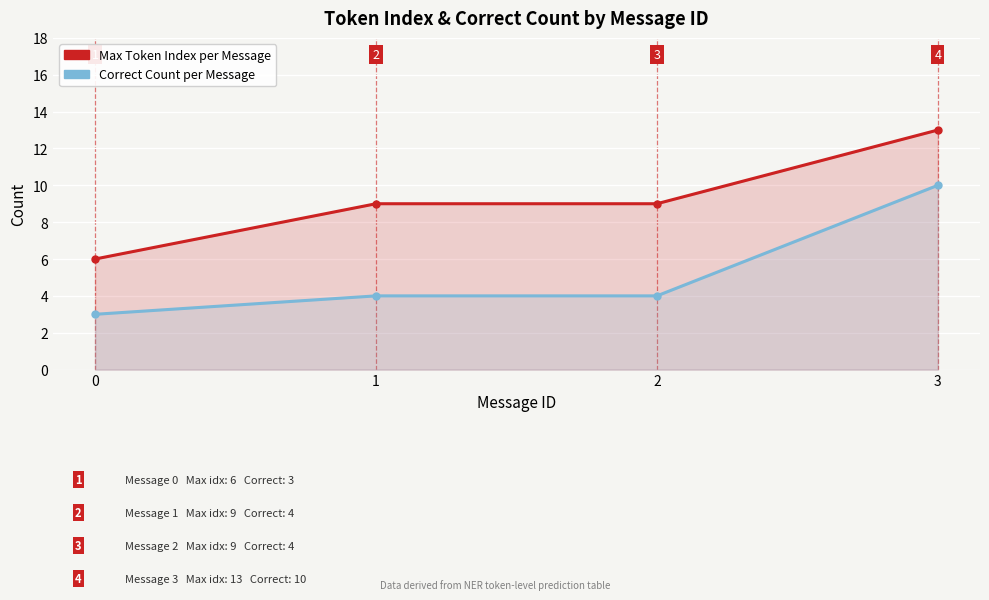

True or false: Correct Count per Message has a value of 3 at 0.

True